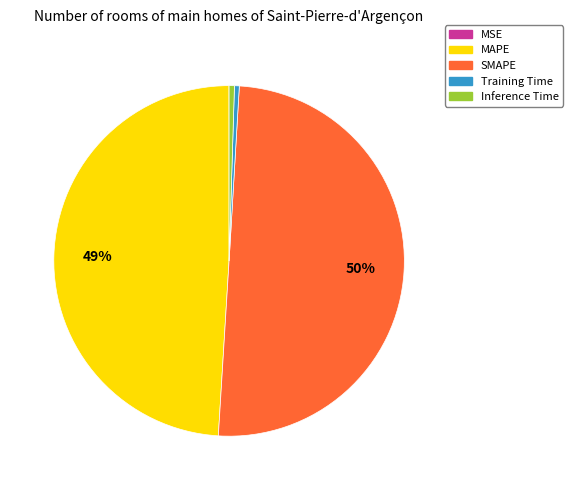

What percentage is the MAPE slice, to the nearest percent?

49%